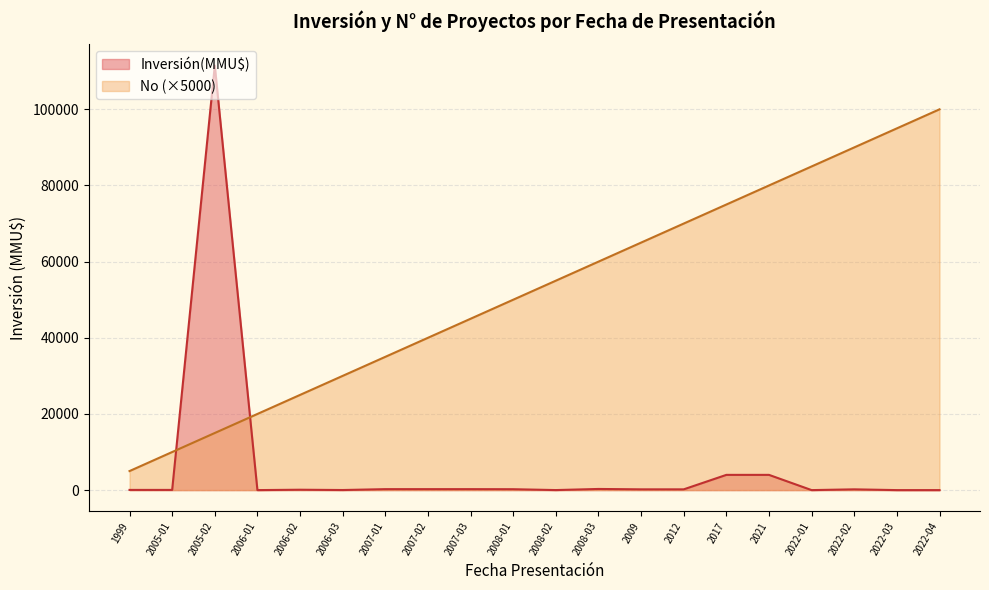

Reading left to right, transcribe all the data shown in this chart.

Inversión(MMU$): 1999=50	2005-01=50	2005-02=111488	2006-01=1	2006-02=100	2006-03=22	2007-01=250	2007-02=250	2007-03=250	2008-01=234	2008-02=10	2008-03=300	2009=200	2012=200	2017=4000	2021=4000	2022-01=0	2022-02=200	2022-03=0	2022-04=0
No: 1999=5000	2005-01=10000	2005-02=15000	2006-01=20000	2006-02=25000	2006-03=30000	2007-01=35000	2007-02=40000	2007-03=45000	2008-01=50000	2008-02=55000	2008-03=60000	2009=65000	2012=70000	2017=75000	2021=80000	2022-01=85000	2022-02=90000	2022-03=95000	2022-04=100000